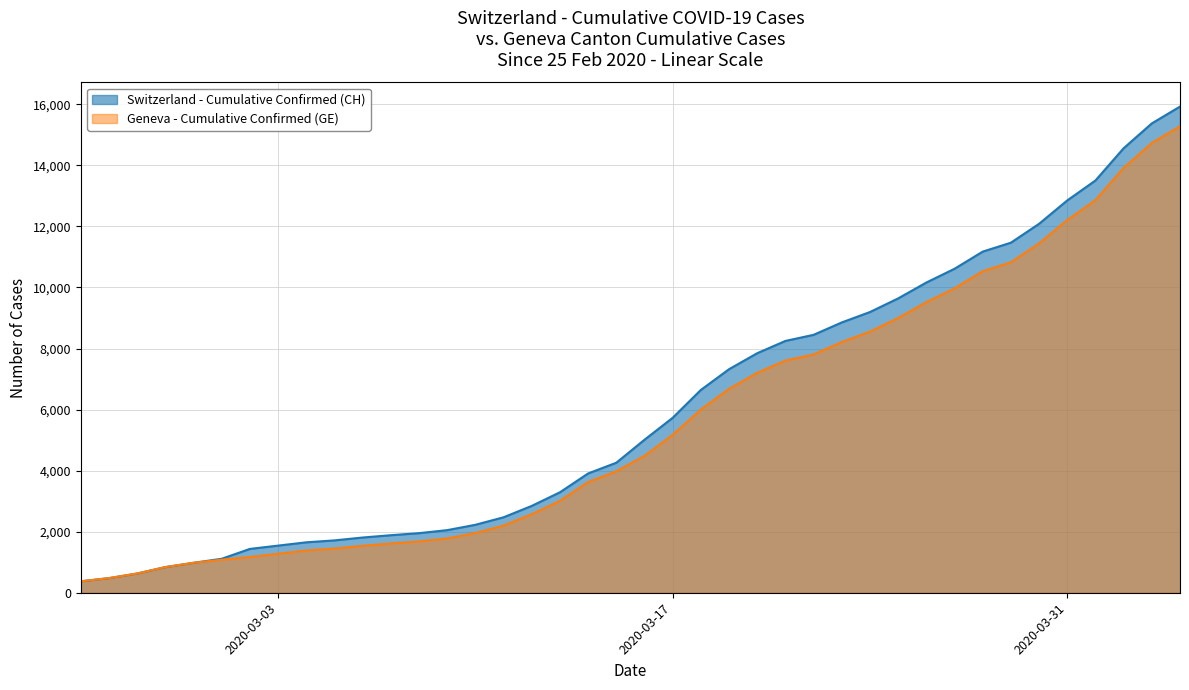

Does the chart display data point markers on the line(s)?

No